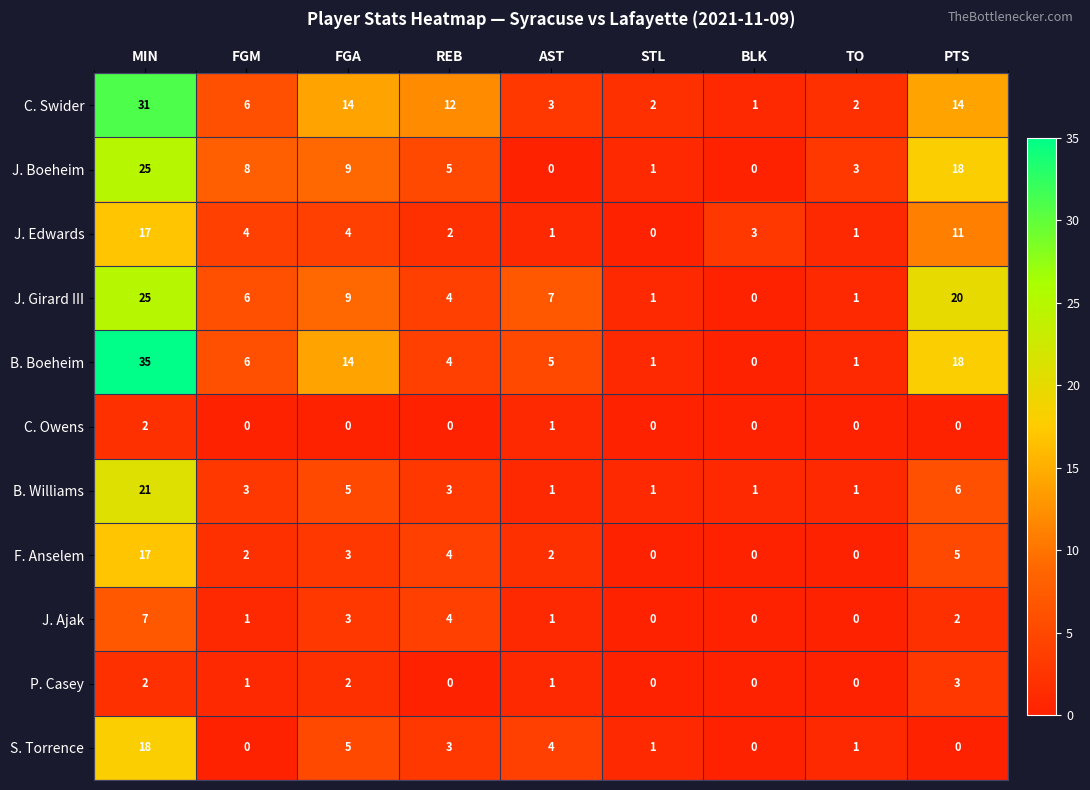

What is the total value across all series at MIN?

200